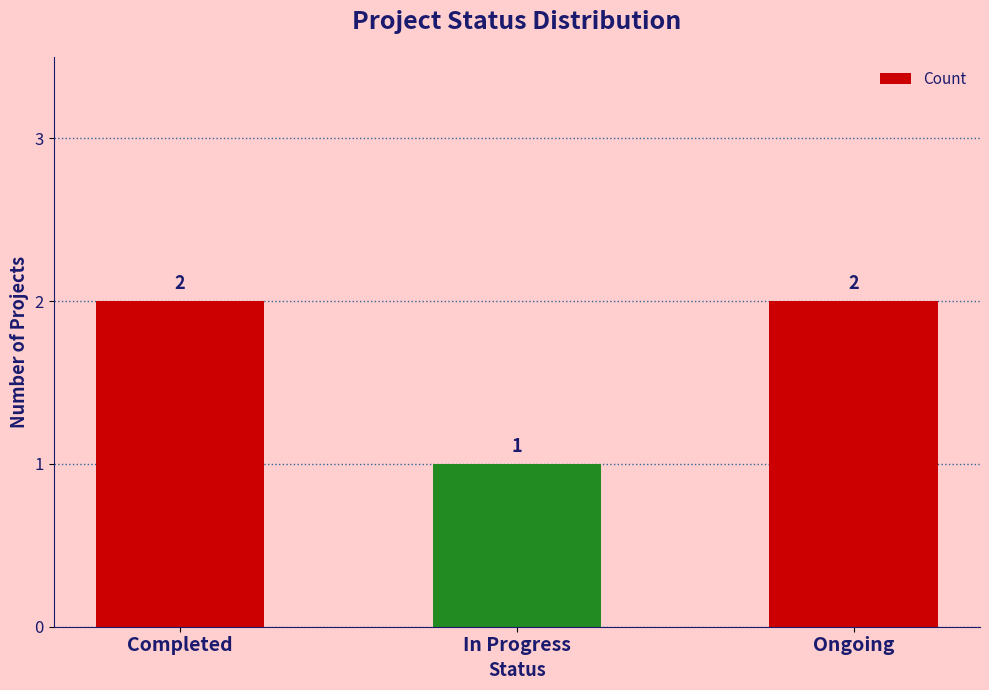

Does the chart contain stacked bars?

No